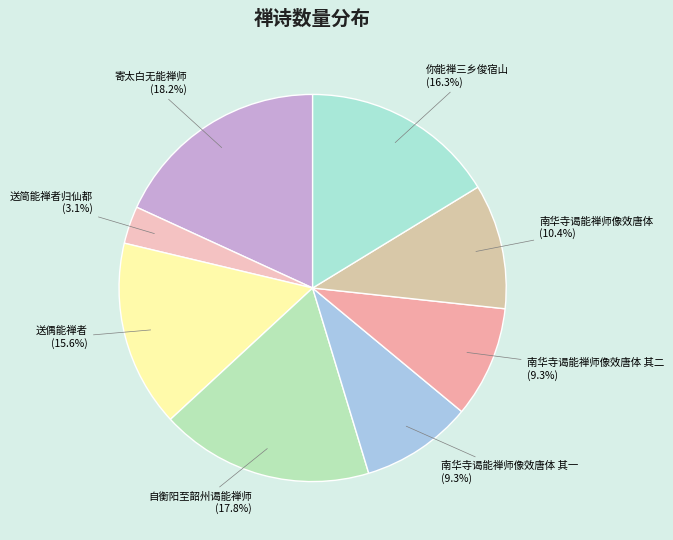

What is the total percentage of 送偶能禅者 and 送简能禅者归仙都?

18.7%